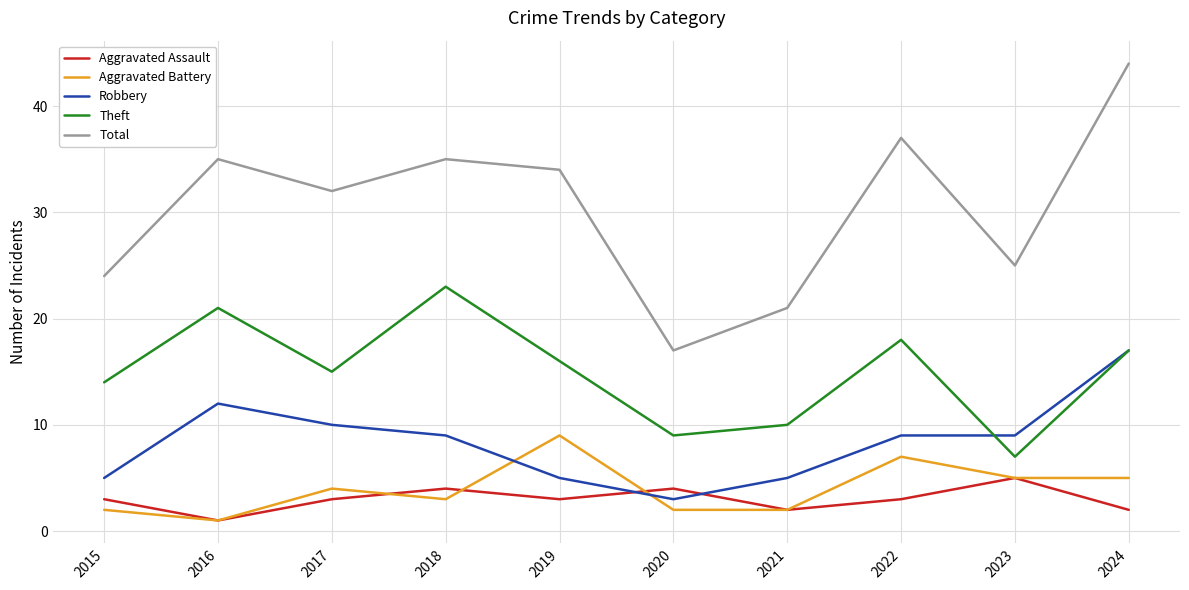

How many series are shown in this chart?

5